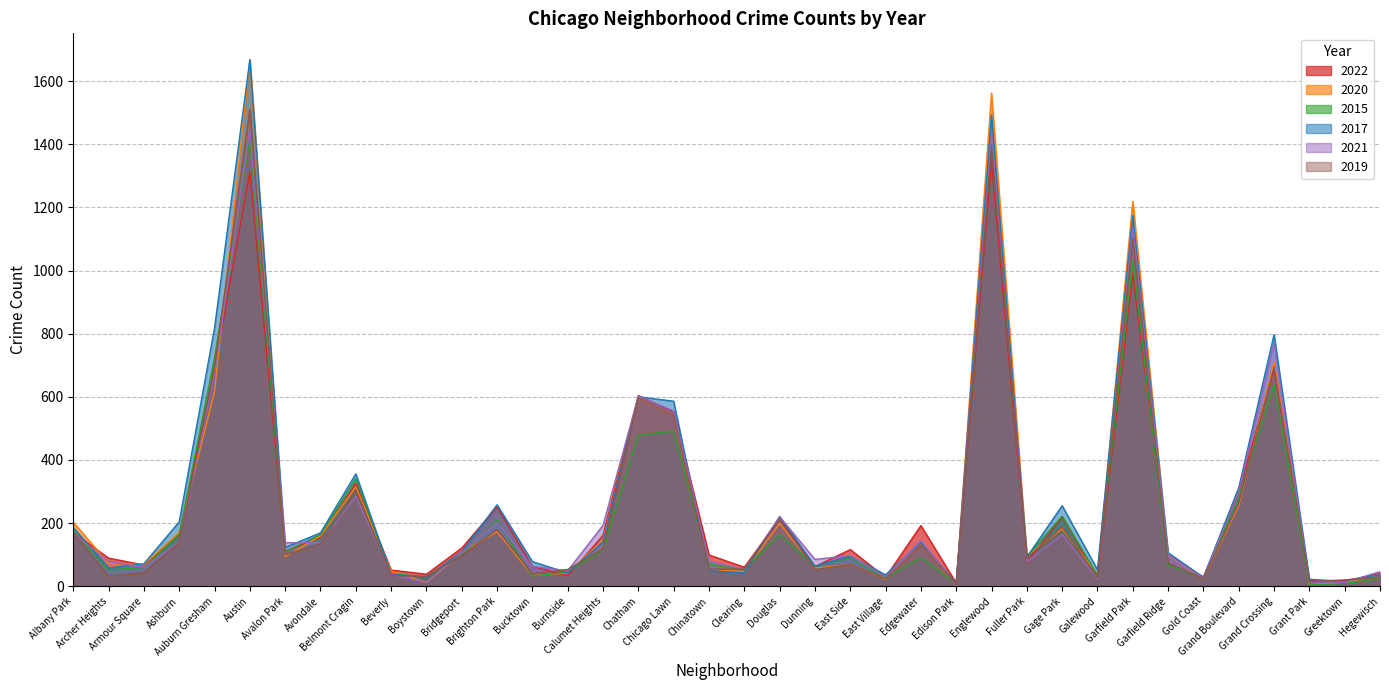

Between which two adjacent categories do 2019 and 2017 first intersect?

Beverly and Boystown